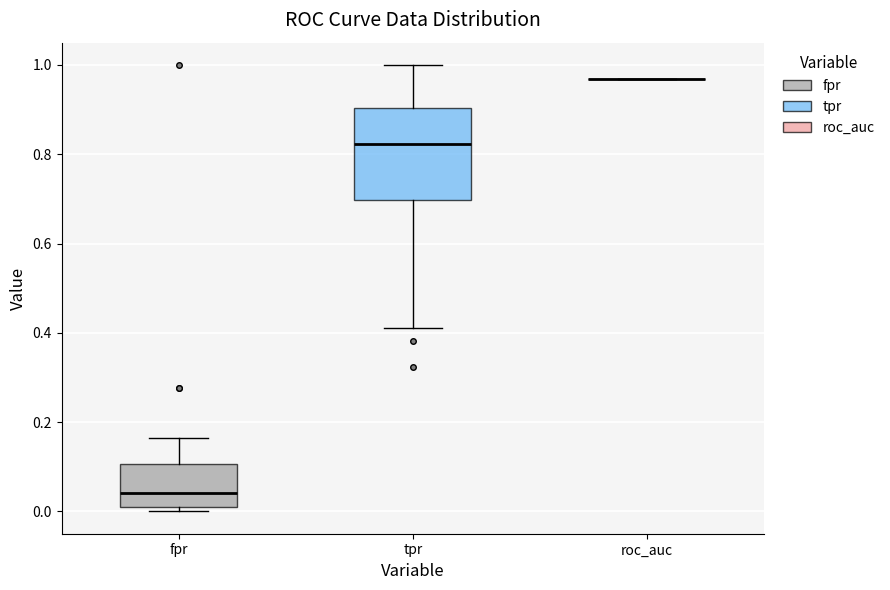

Reading left to right, read every box against the y-axis: the position of its median line, the range the box covers, and the ends of its whiskers. The values are not printed on the chart, so give them approximately, as read against the axis.

fpr: median 0.04, box 0.00 to 0.10, whiskers 0.00 (just below the box's lower edge) to 0.16
tpr: median 0.82, box 0.70 to 0.90, whiskers 0.42 to 1.00
roc_auc: box collapsed to a line at 0.96, whiskers 0.96 to 0.96